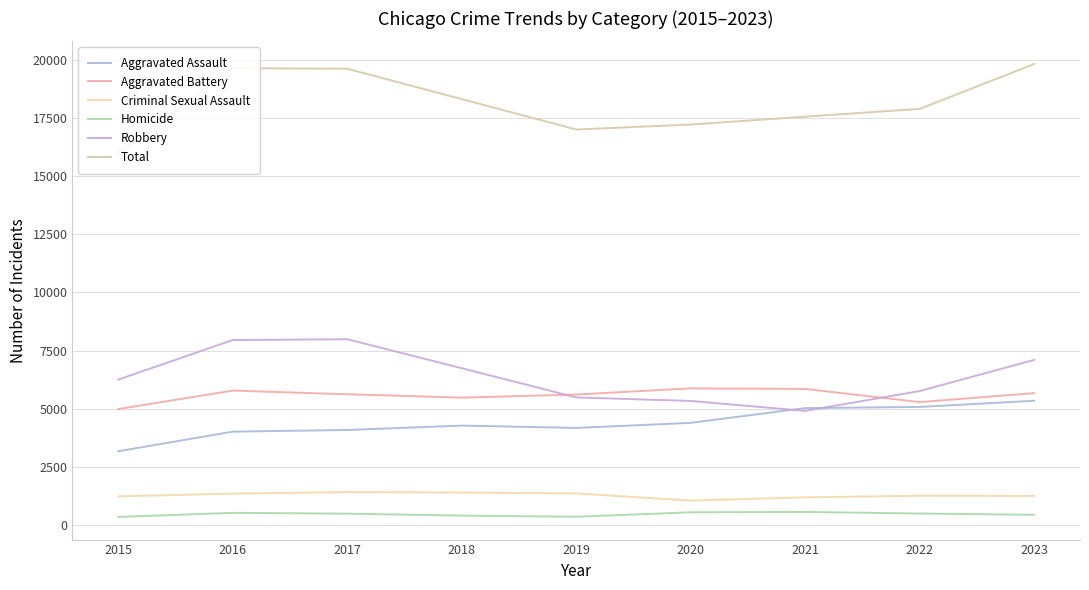

Is this an area chart (filled region under the line)?

No